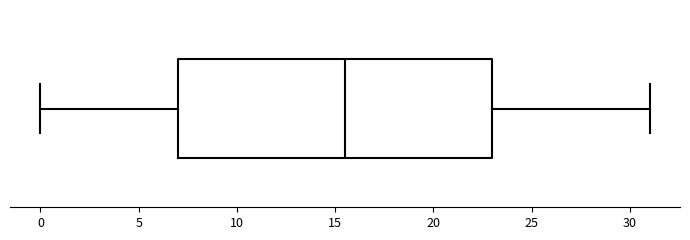

Transcribe this box plot: give where the median line is, the range the box spans, and where the two whiskers end, as read against the x-axis. The values are not printed on the chart, so give them approximately, as read against the axis.

median 15.5, box 7.0 to 23.0, whiskers 0.0 to 31.0